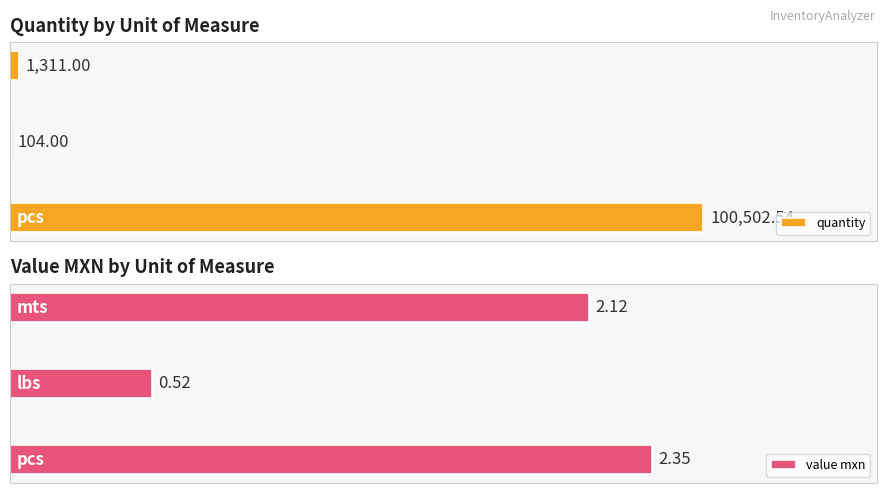

What is the smallest value displayed?

0.5